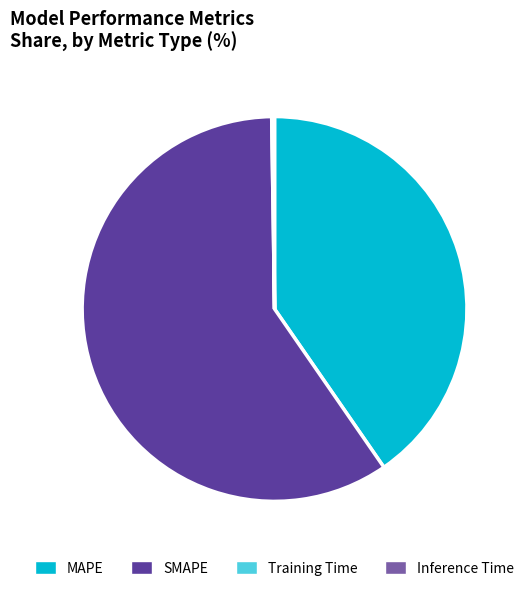

Is there a majority slice in this chart?

Yes